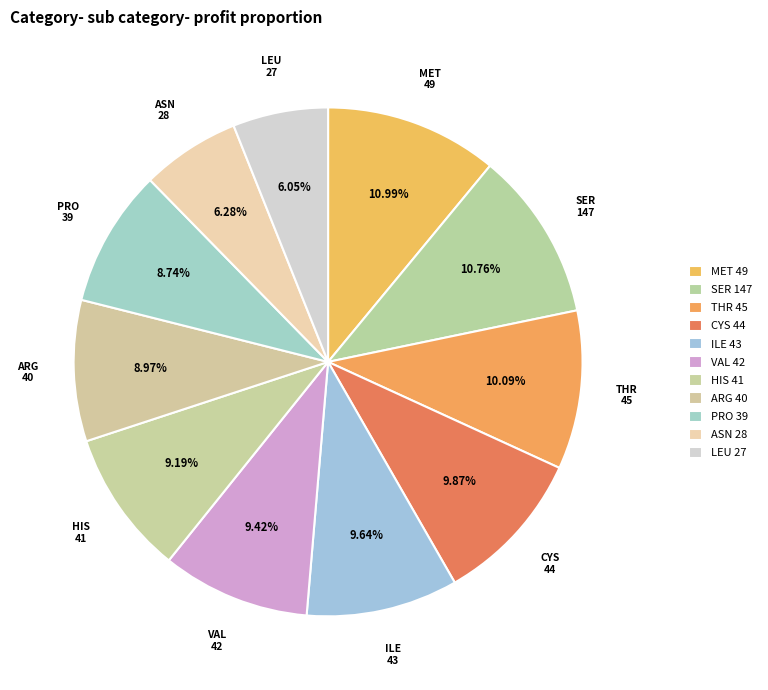

Count the number of slices in the pie.

11